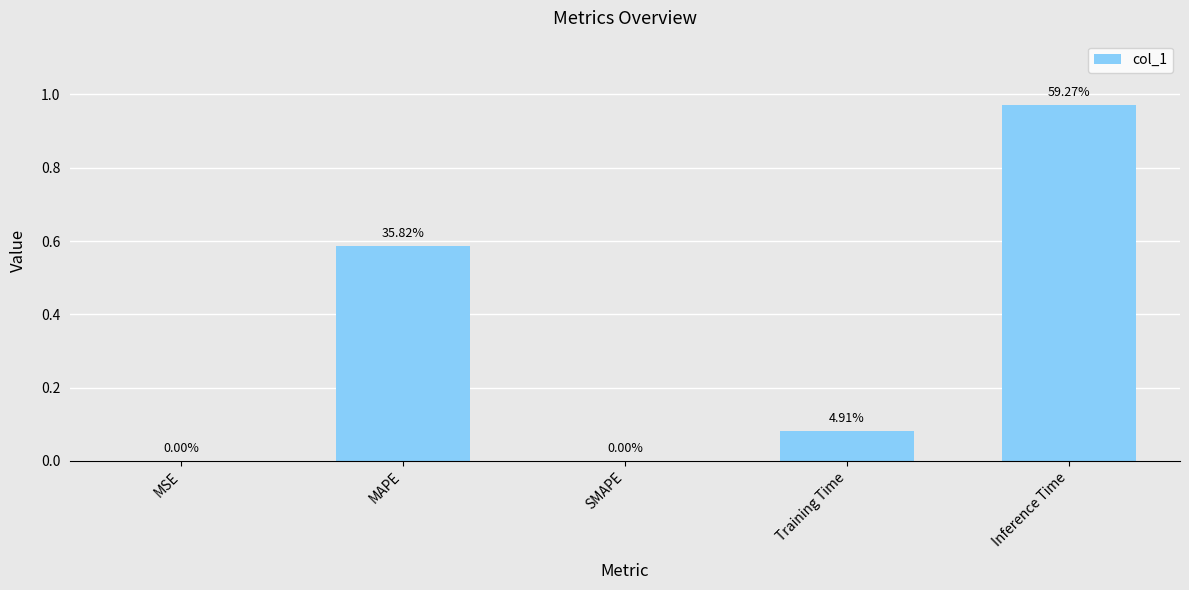

What is the label of the 4th bar from the left?

Training Time